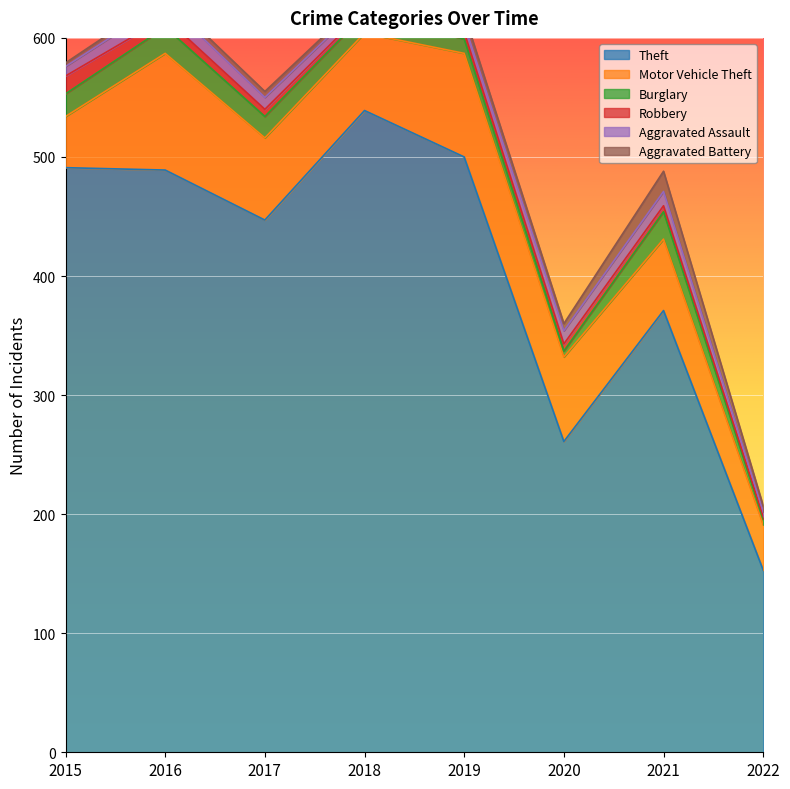

At which label is Theft closest to 346?

2021